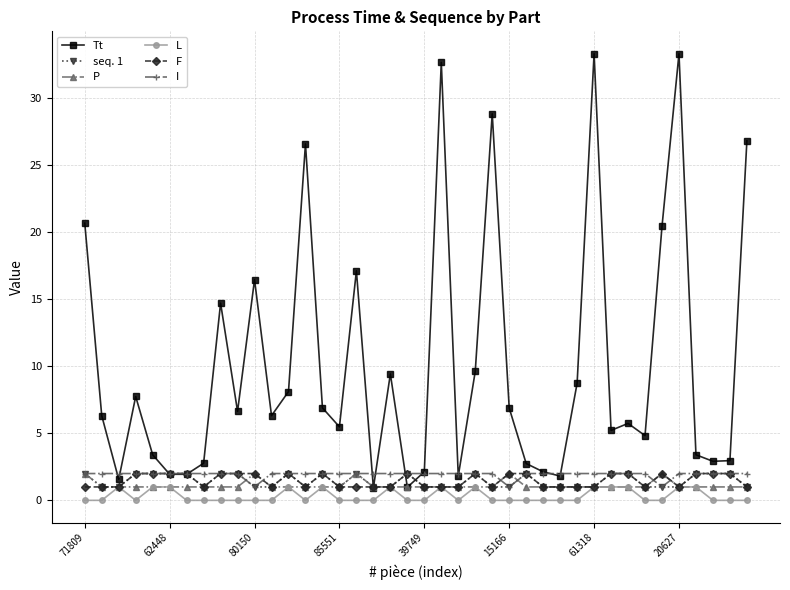

What is the value of the L point at the 6th from the left?

1.0